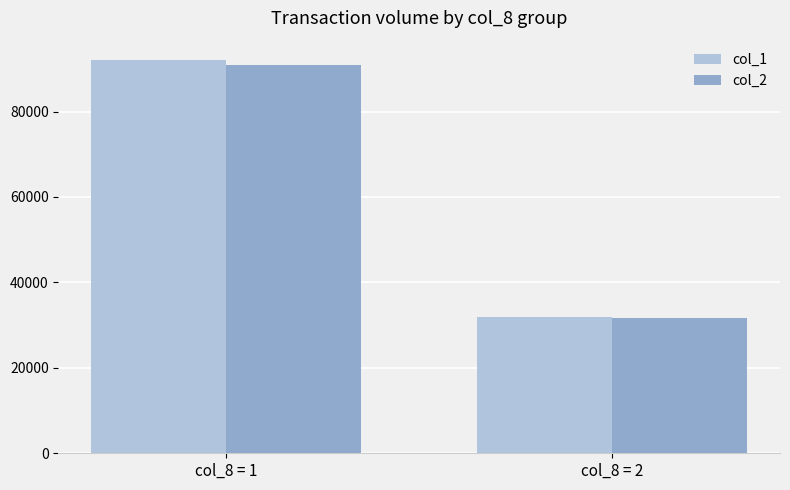

Does the chart contain any negative values?

No